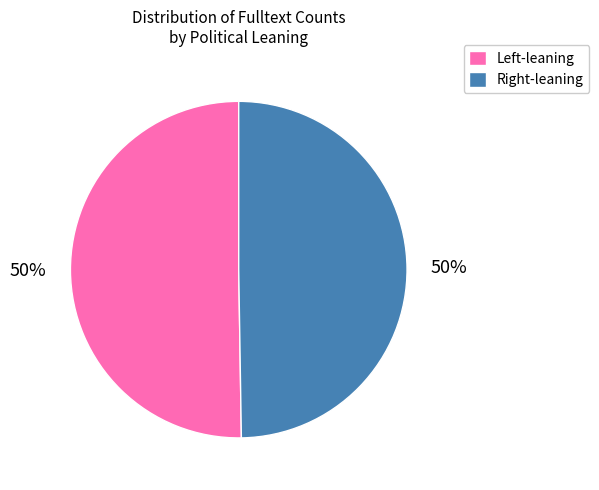

To the nearest percent, what is the average slice percentage?

50%